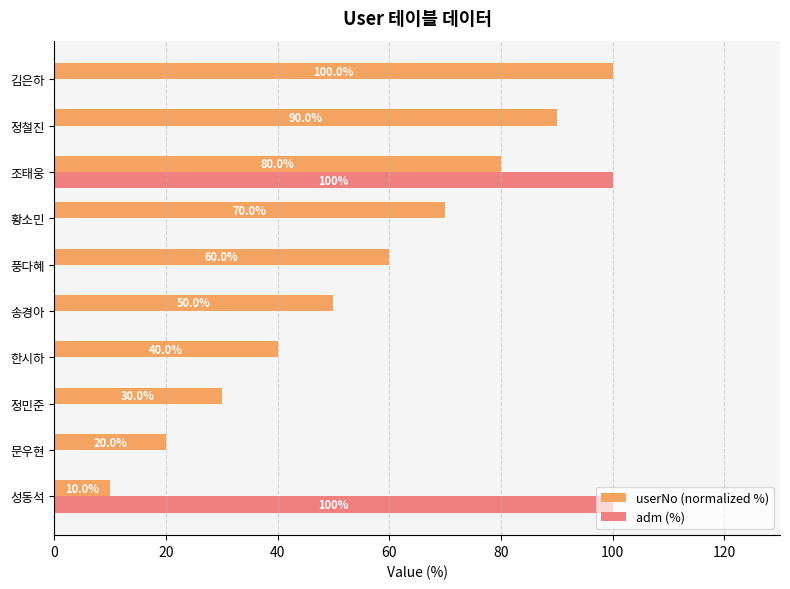

Which series has the largest total across all categories?

userNo (normalized %)